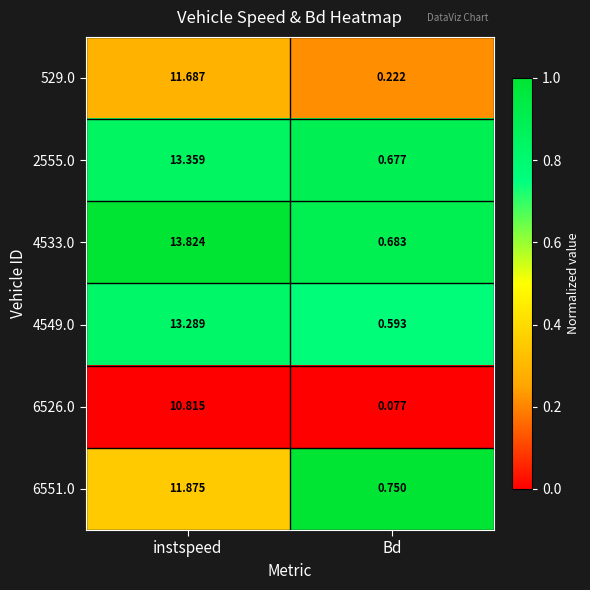

At instspeed, list the series in order from smallest to largest.

6526.0, 529.0, 6551.0, 4549.0, 2555.0, 4533.0